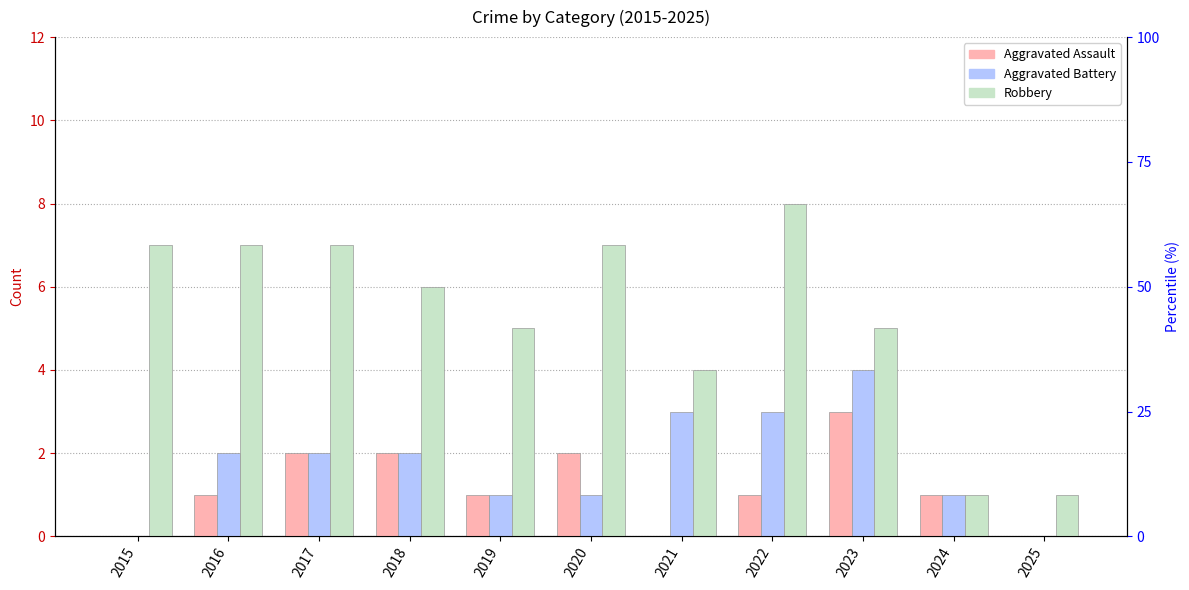

What is the total value across all series at 2017?

11